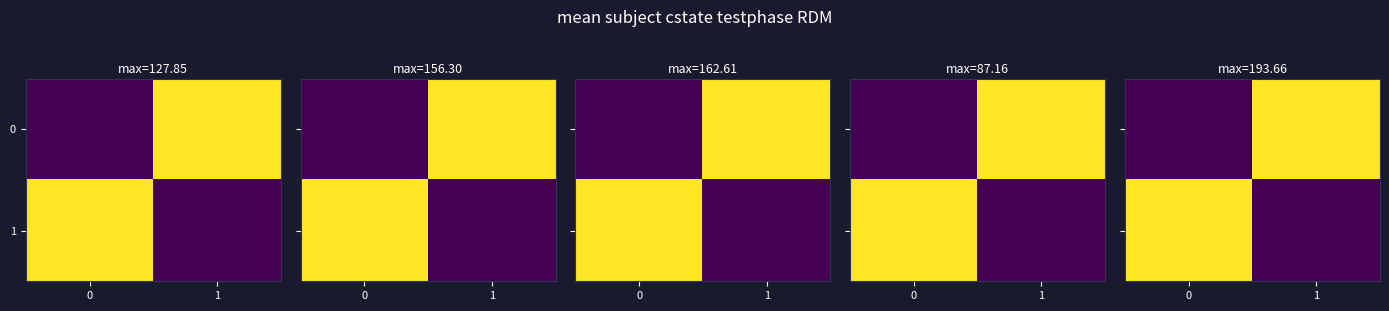

Count the number of categories in the chart.

2